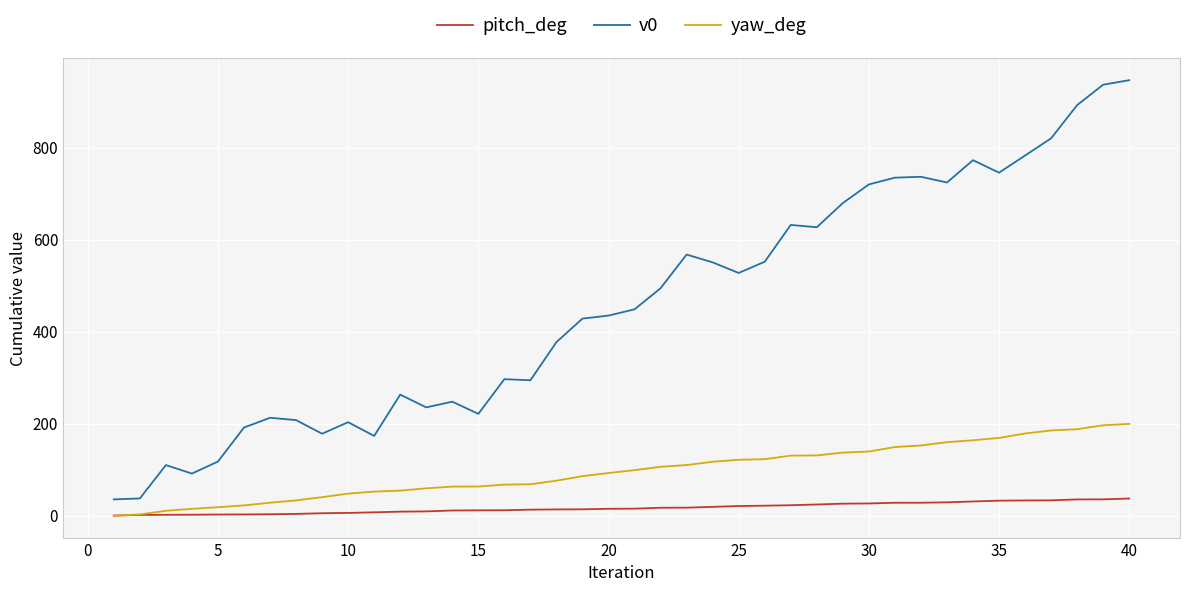

Which series has the largest range (max minus min)?

v0